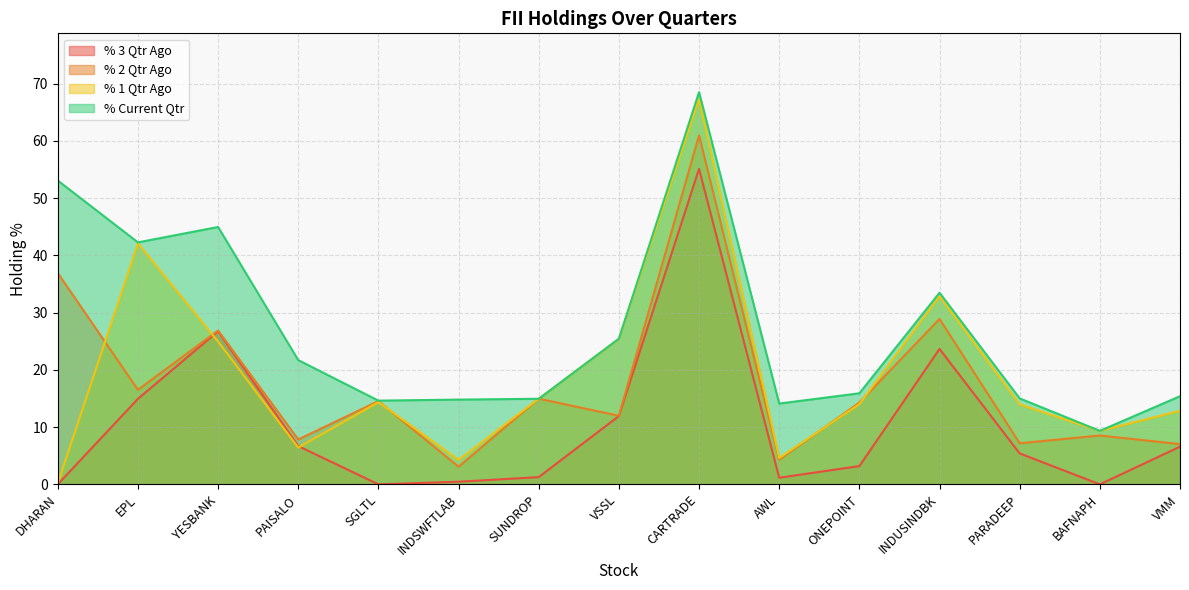

True or false: % 1 Qtr Ago and % 3 Qtr Ago cross at least once.

True